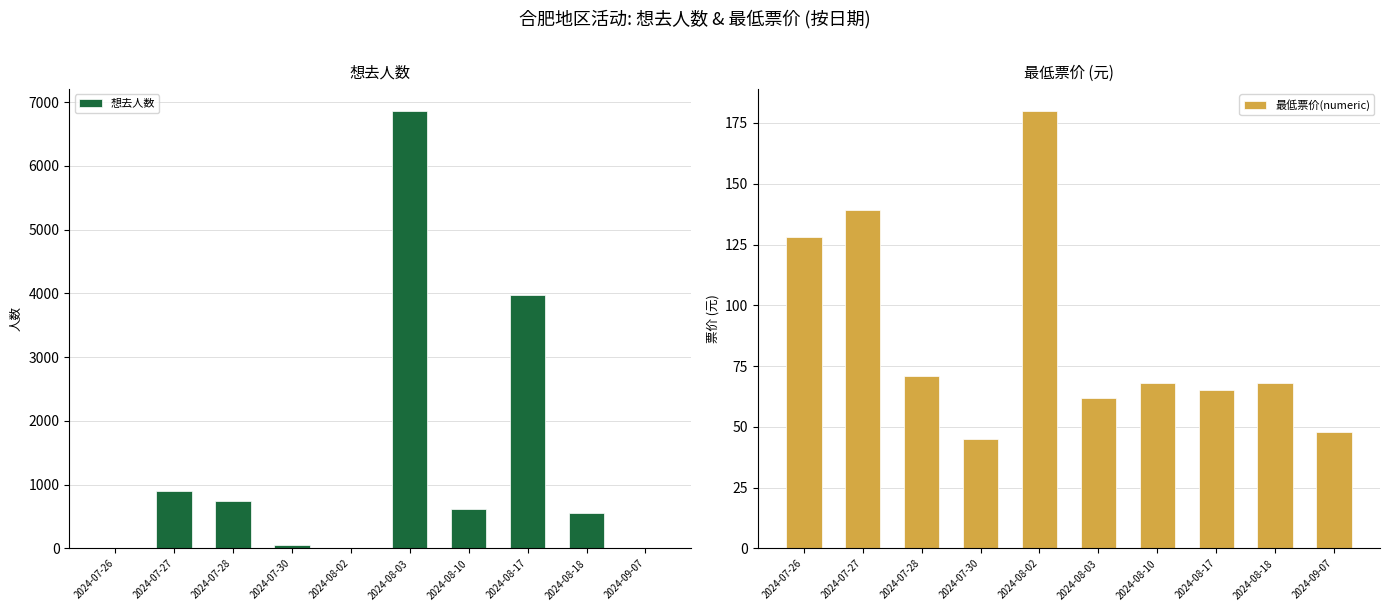

What is the spread (max minus min) of values at 2024-07-28?

668